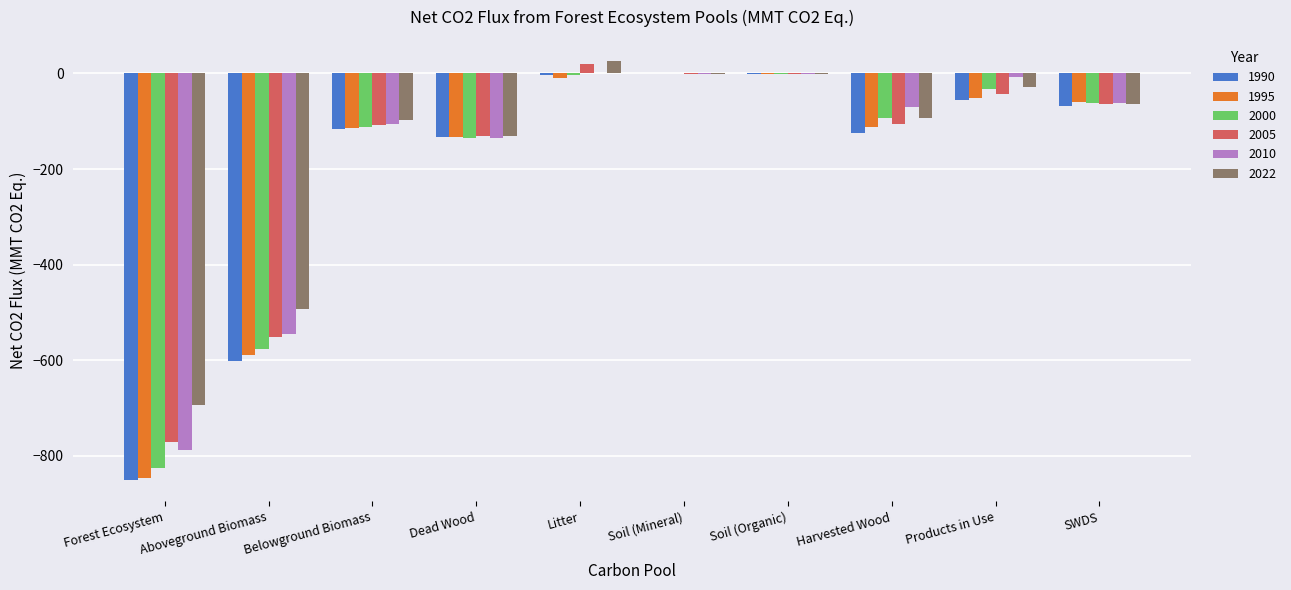

What is the total value across all series at Harvested Wood?

-597.3